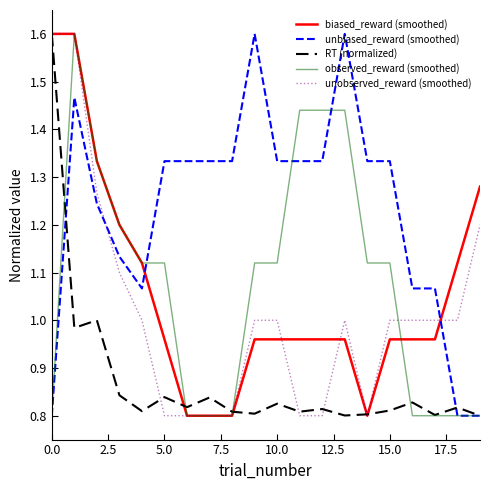

What is the highest value of the unobserved_reward (smoothed) series?

1.6